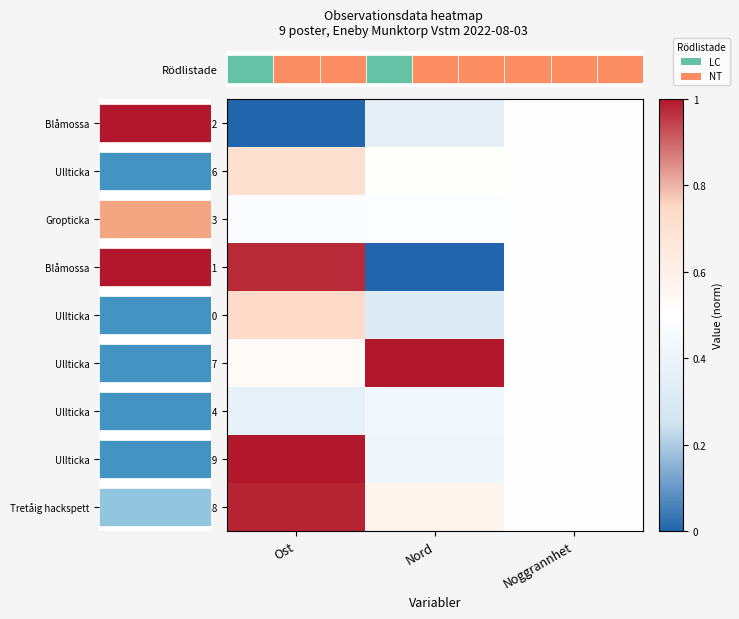

The value of 106032020 at Nord is 0.2. True or false?

False